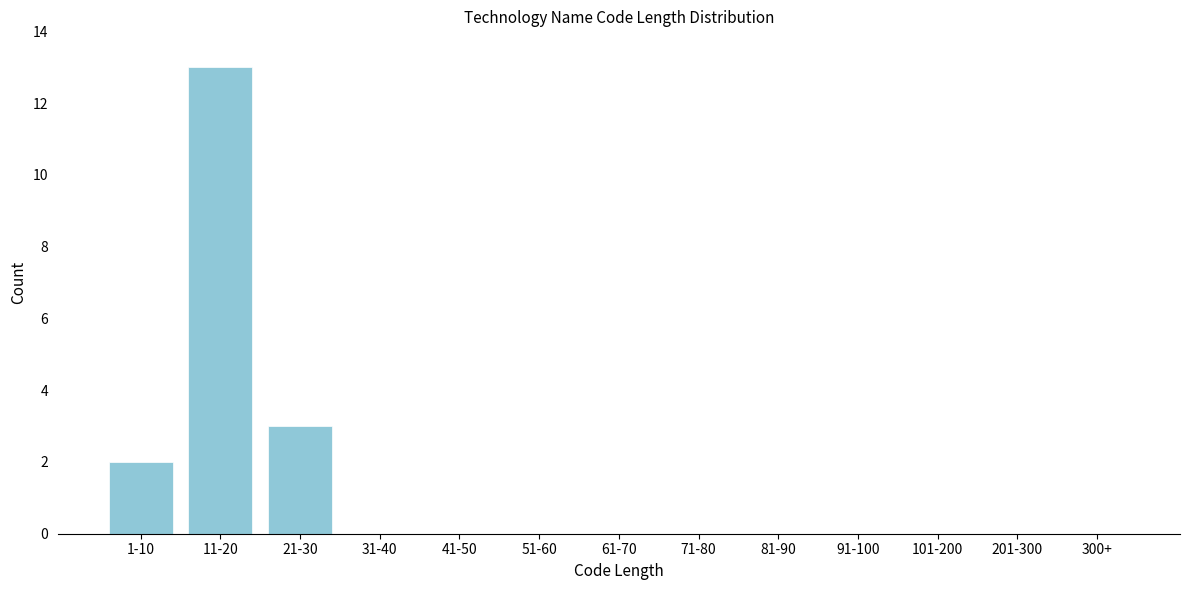

Reading right to left, what are all the values shown in this chart?

300+=0	201-300=0	101-200=0	91-100=0	81-90=0	71-80=0	61-70=0	51-60=0	41-50=0	31-40=0	21-30=3	11-20=13	1-10=2